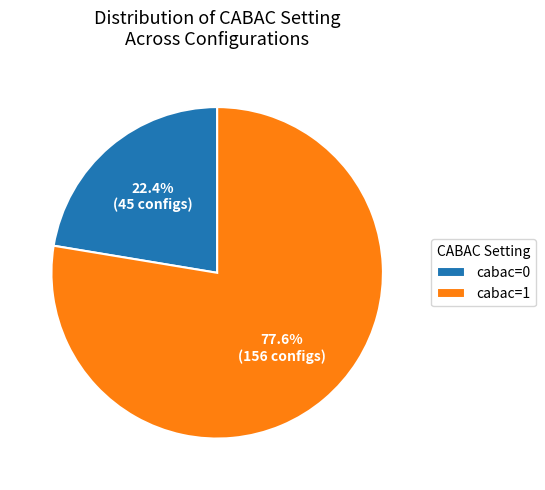

Does cabac=0 represent more than half of the total?

No